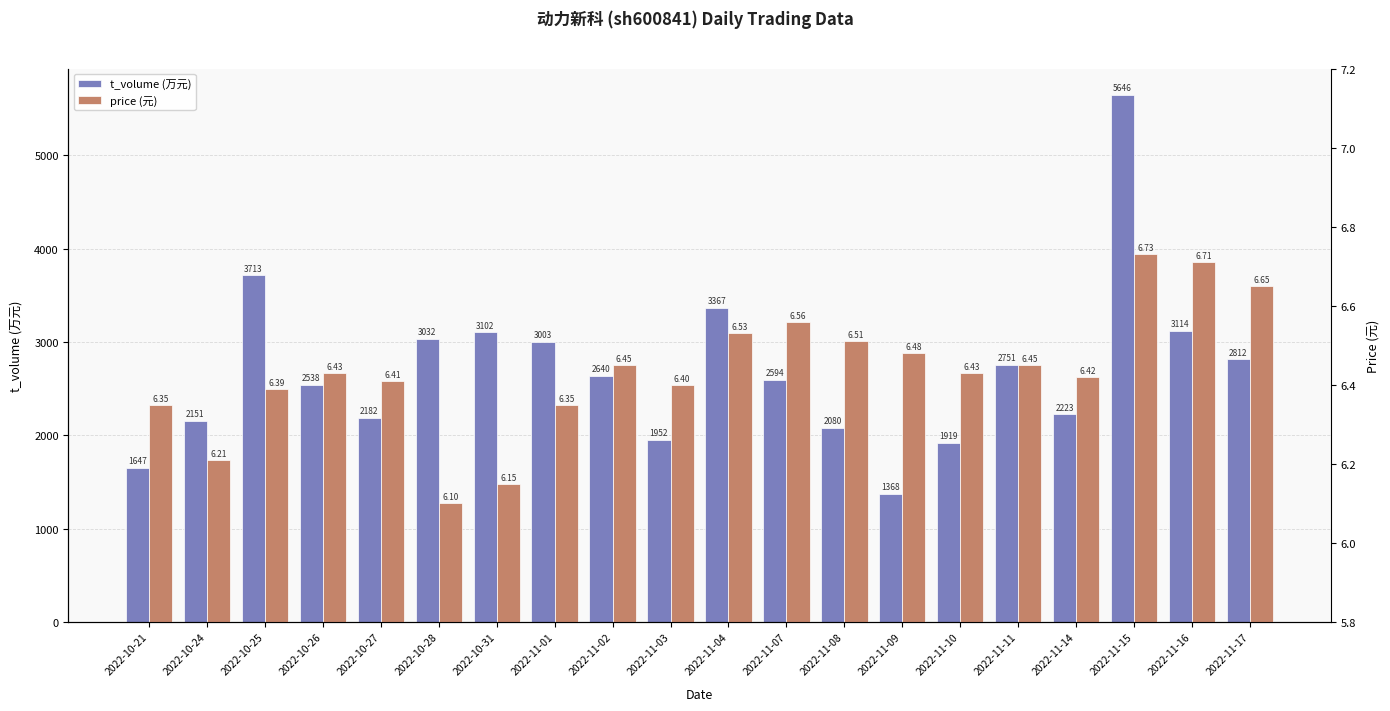

What is the difference between the second highest and minimum values in the t_volume series?

2345.0